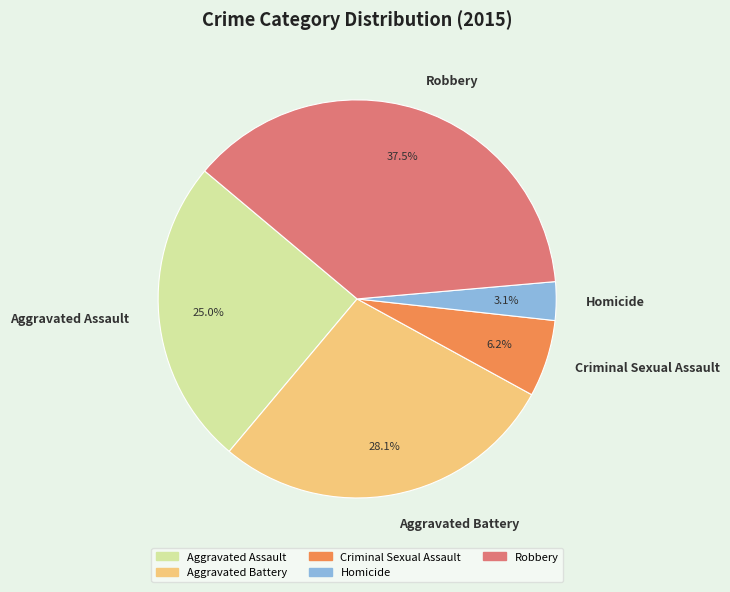

Is the sum of Homicide and Aggravated Battery greater than half?

No